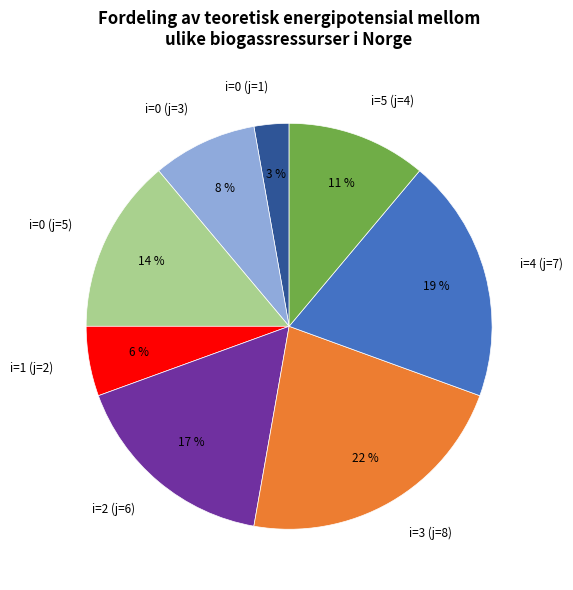

Is it true that i=0 (j=1) is 3% of the pie?

True